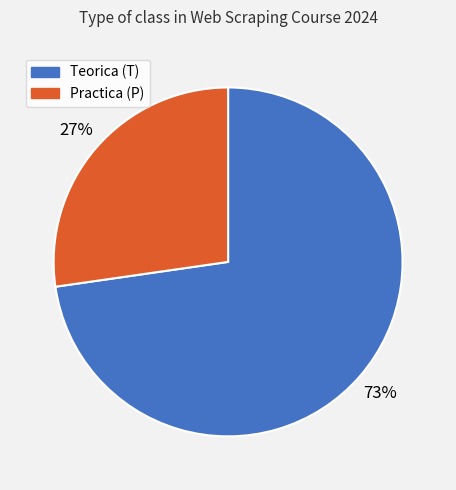

To the nearest percent, what is the average slice percentage?

50%